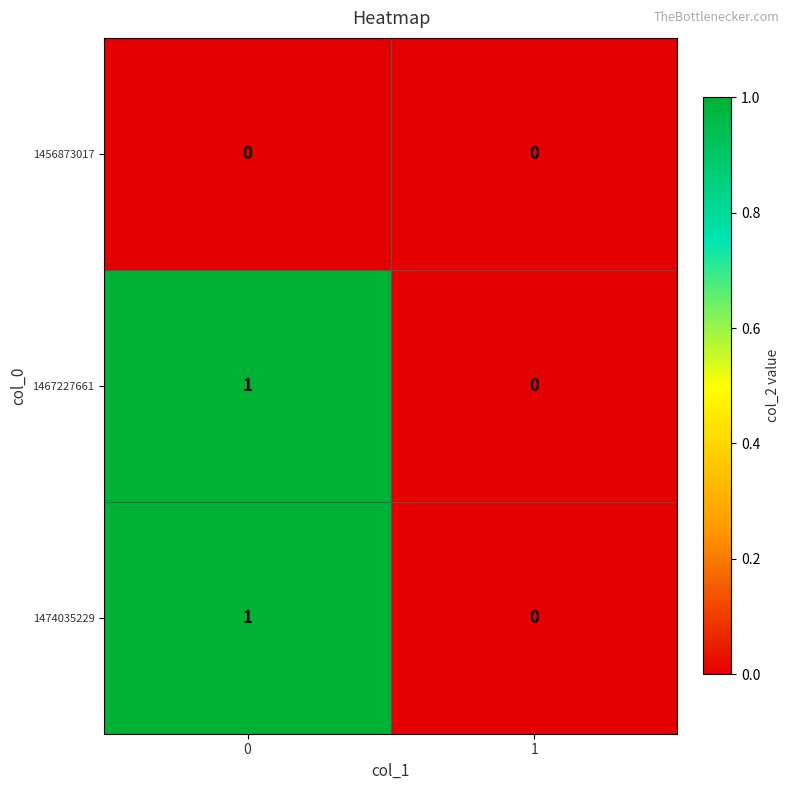

Reading left to right, transcribe all the data shown in this chart.

1456873017: 0=0	1=0
1467227661: 0=1	1=0
1474035229: 0=1	1=0